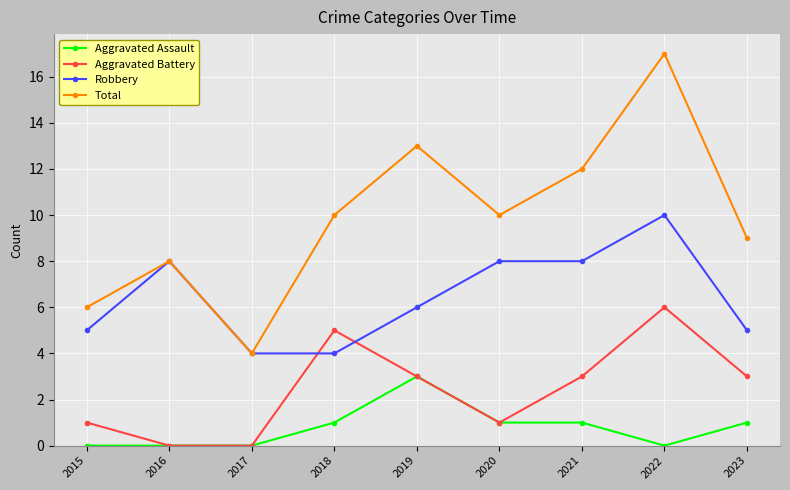

Which series changed the most between 2022 and 2023?

Total